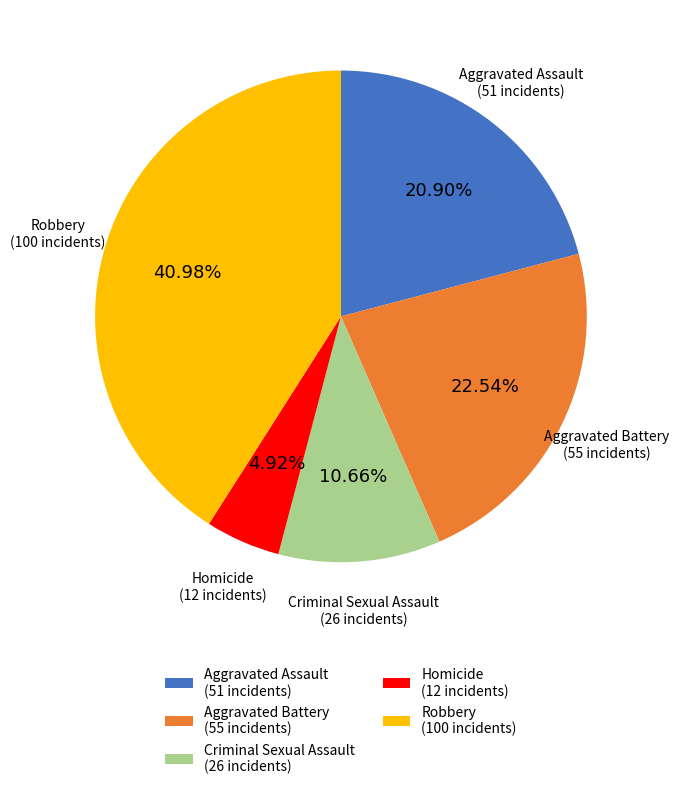

Is Aggravated Assault the majority of the pie?

No